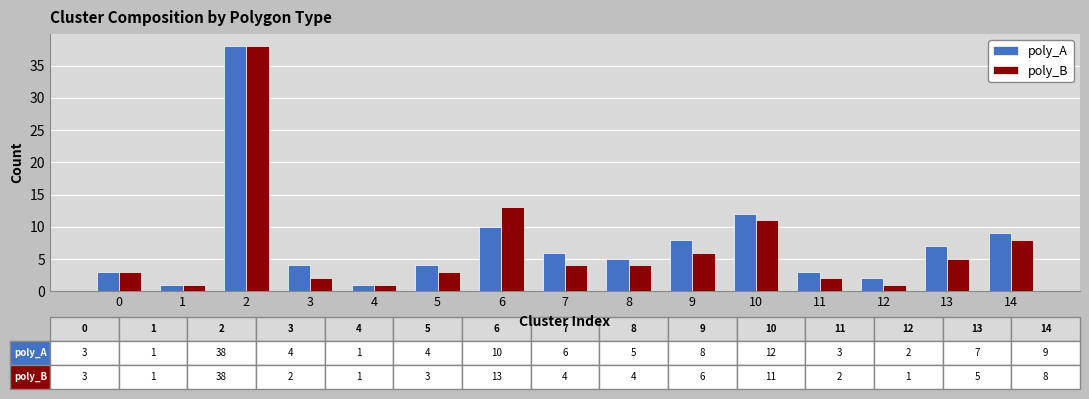

How many bars are there in each group?

2